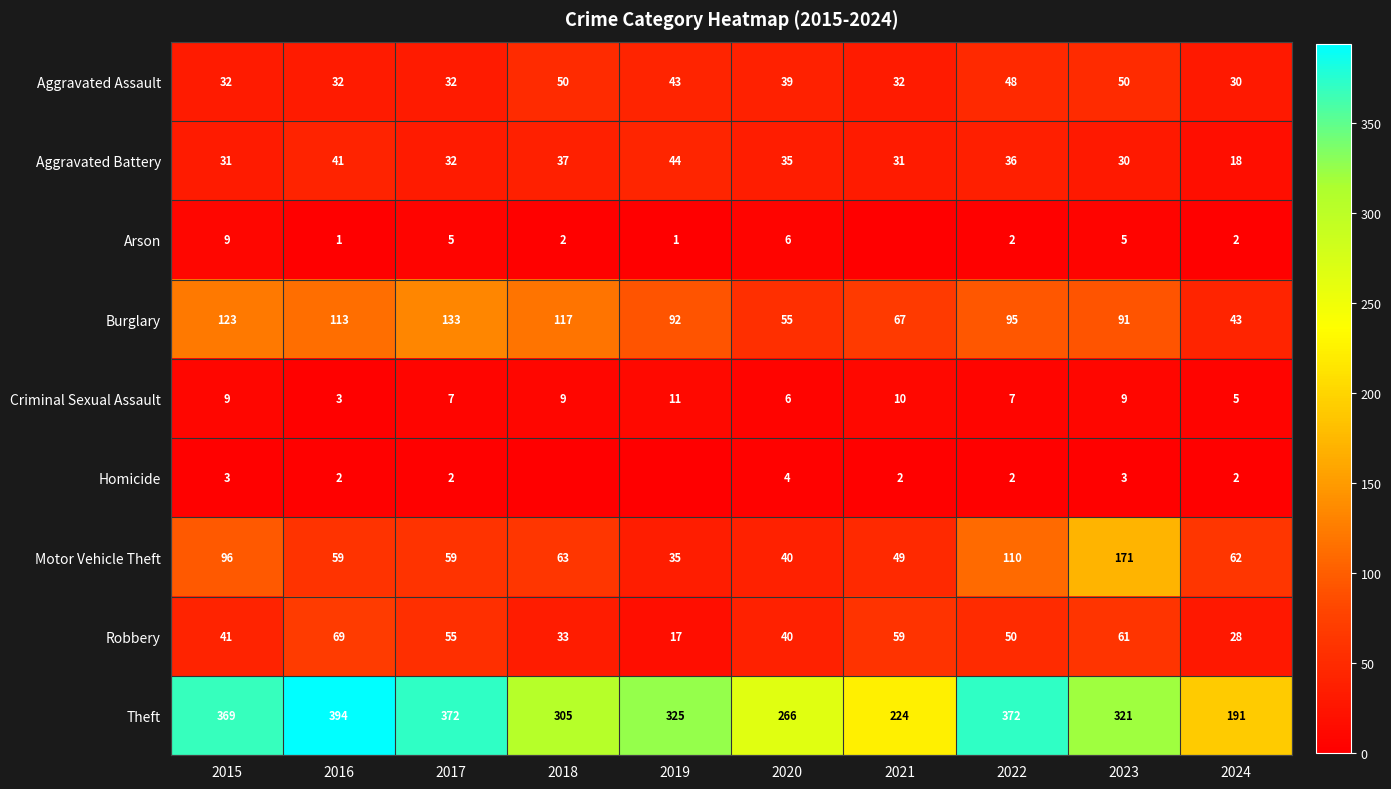

List the labels in order of Burglary value, smallest first.

2024, 2020, 2021, 2023, 2019, 2022, 2016, 2018, 2015, 2017